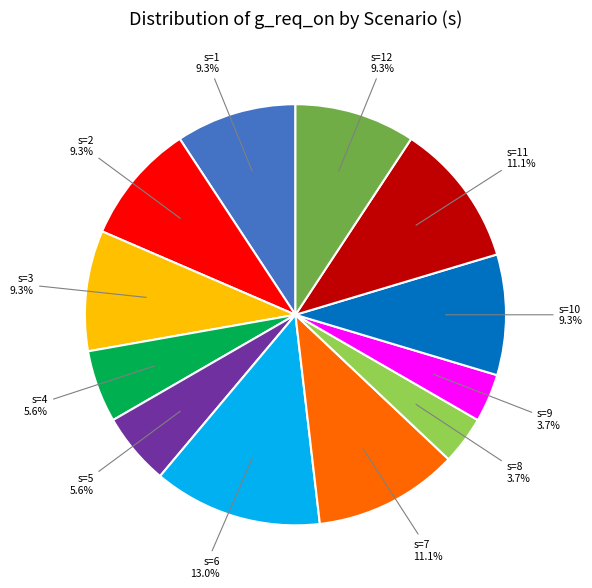

Is there any slice that represents more than half of the pie?

No